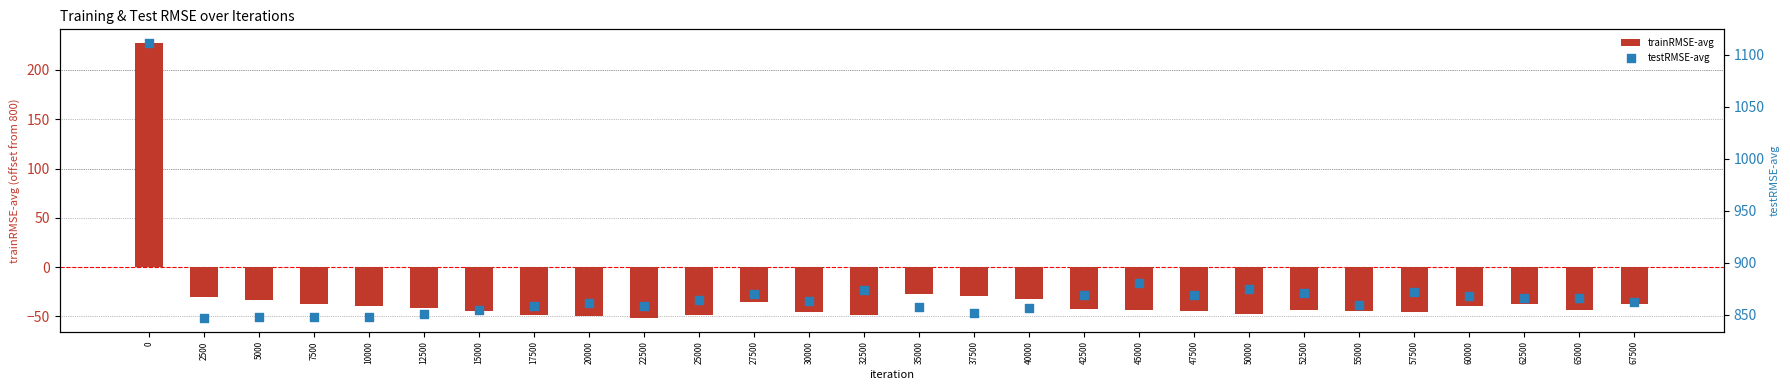

Which series reaches the maximum Y coordinate?

testRMSE-avg